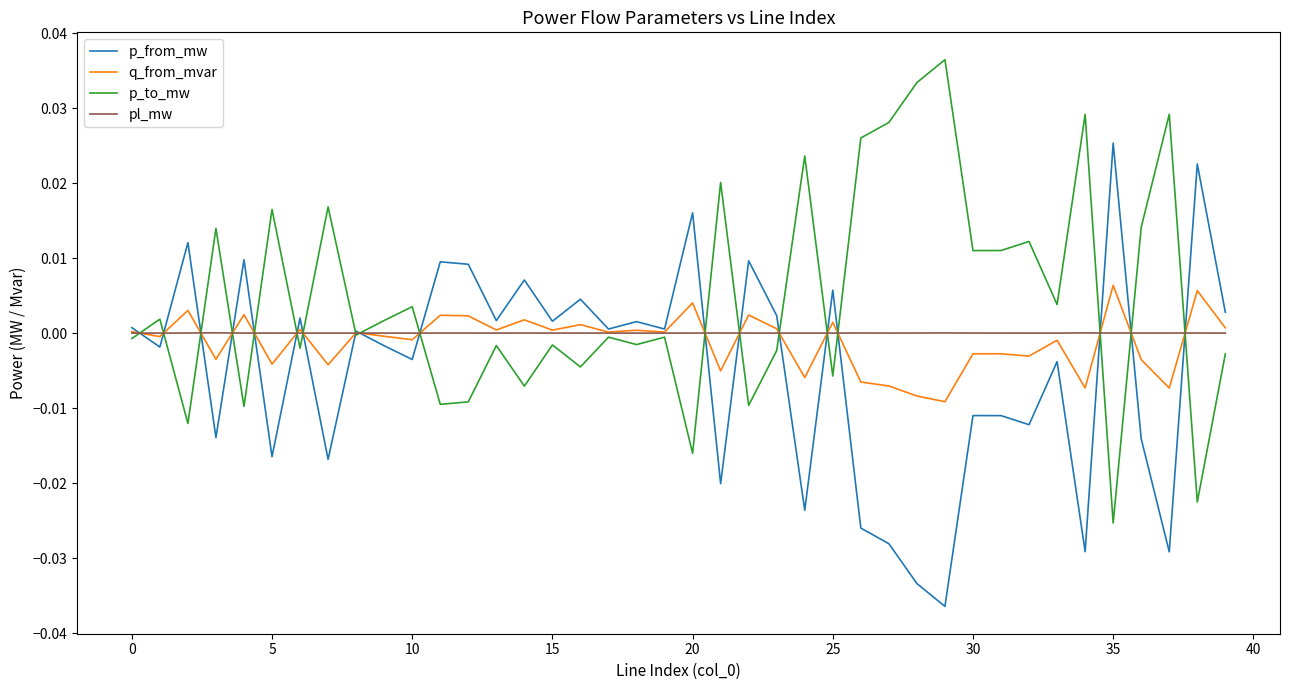

List the series in order of their peak value, highest first.

p_to_mw, p_from_mw, q_from_mvar, pl_mw